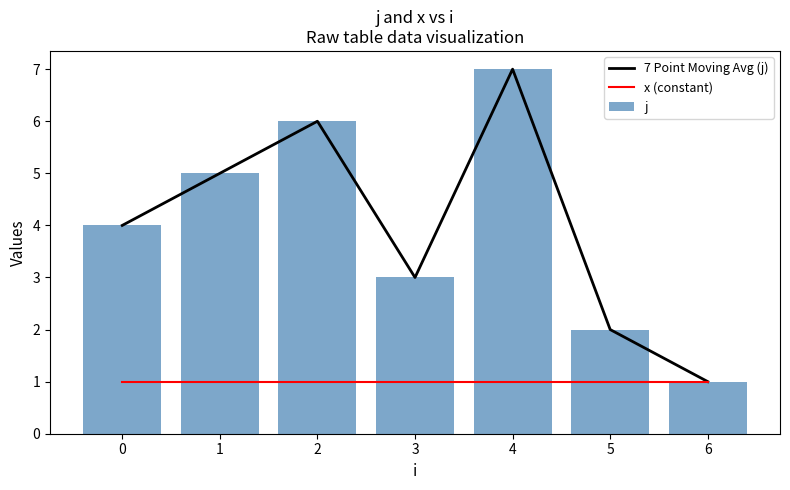

At 1, list the series in order from largest to smallest.

7 Point Moving Avg (j), j, x (constant)